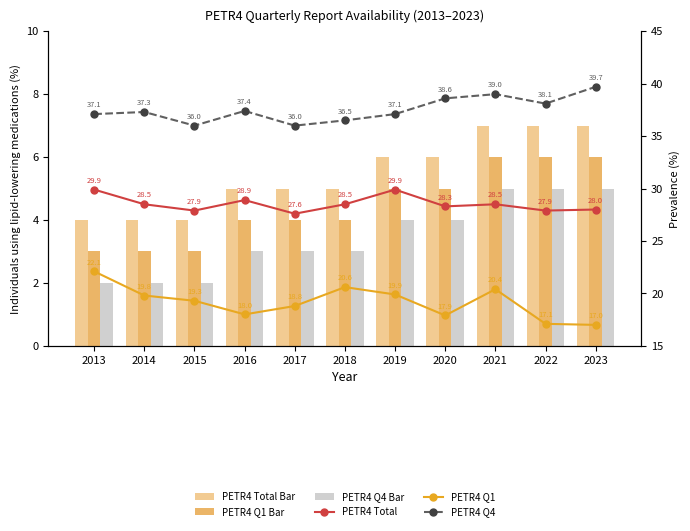

List the series in order of their peak value, lowest first.

PETR4 Q4 Bar, PETR4 Q1 Bar, PETR4 Total Bar, PETR4 Q1, PETR4 Total, PETR4 Q4